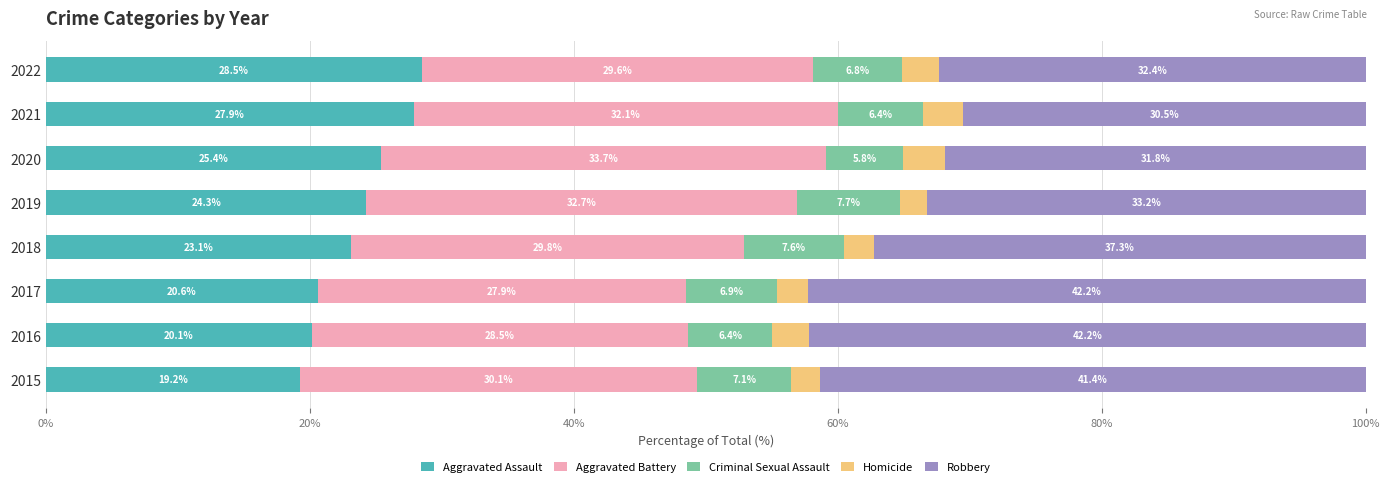

At which label does Aggravated Assault reach its minimum?

2015